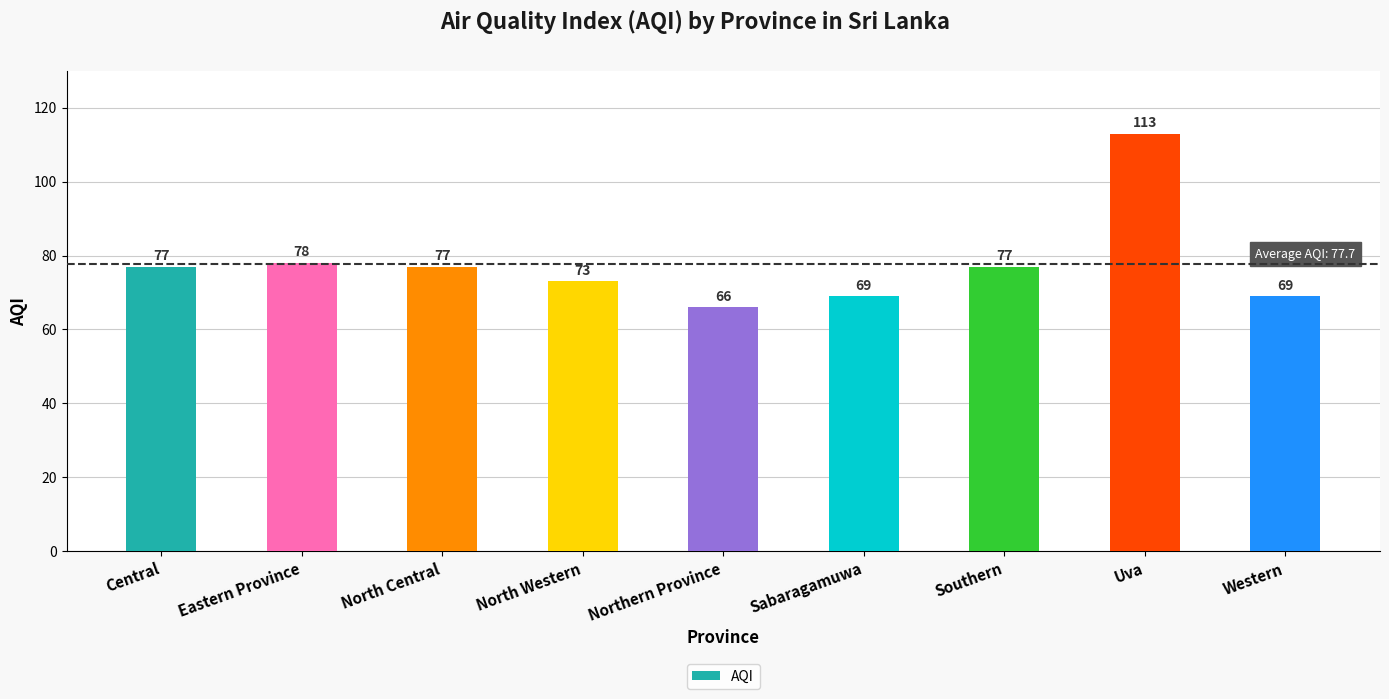

Are the bars horizontal?

No